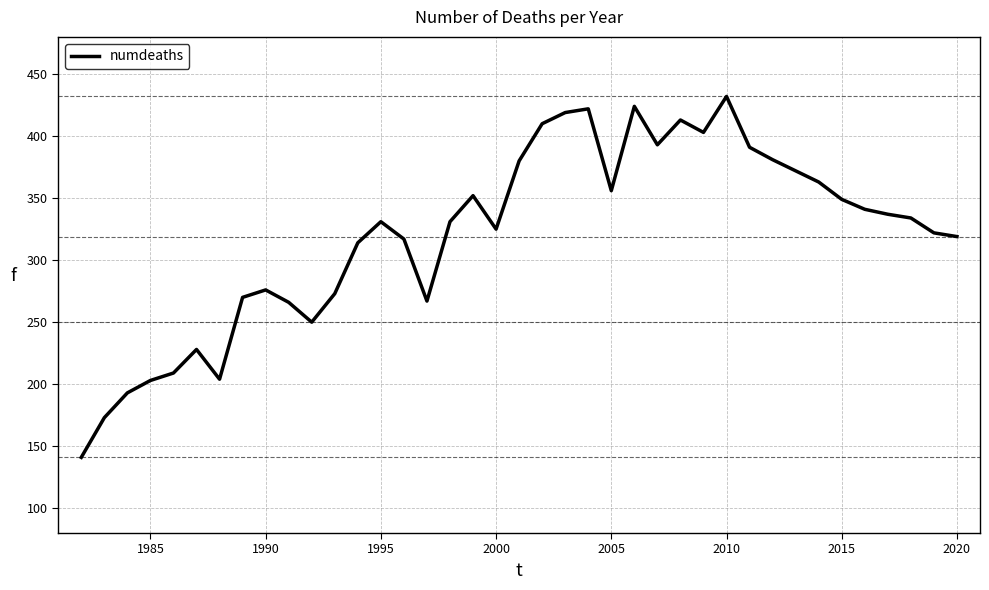

How many lines are shown in the chart?

1